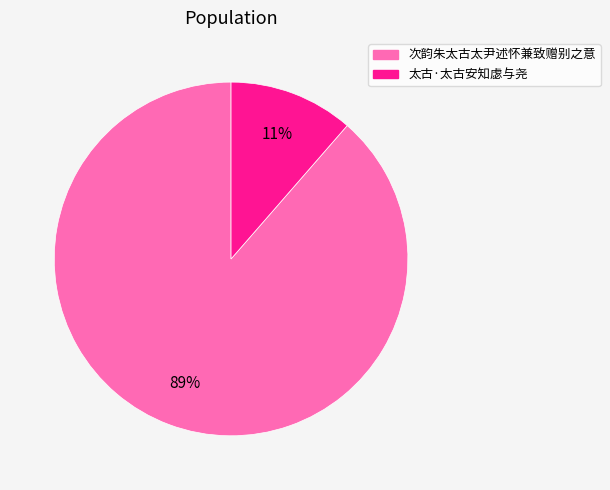

Which has a higher value, 次韵朱太古太尹述怀兼致赠别之意 or 太古·太古安知虙与尧?

次韵朱太古太尹述怀兼致赠别之意